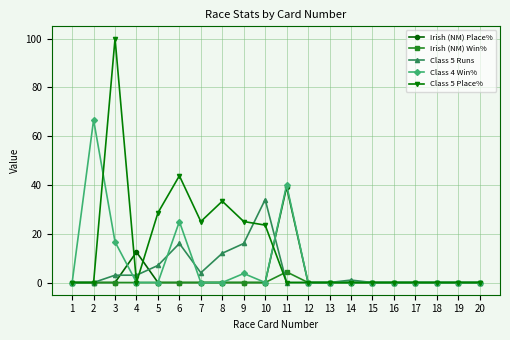

What is the value of the Class 4 Win% point at the 6th from the left?

25.0